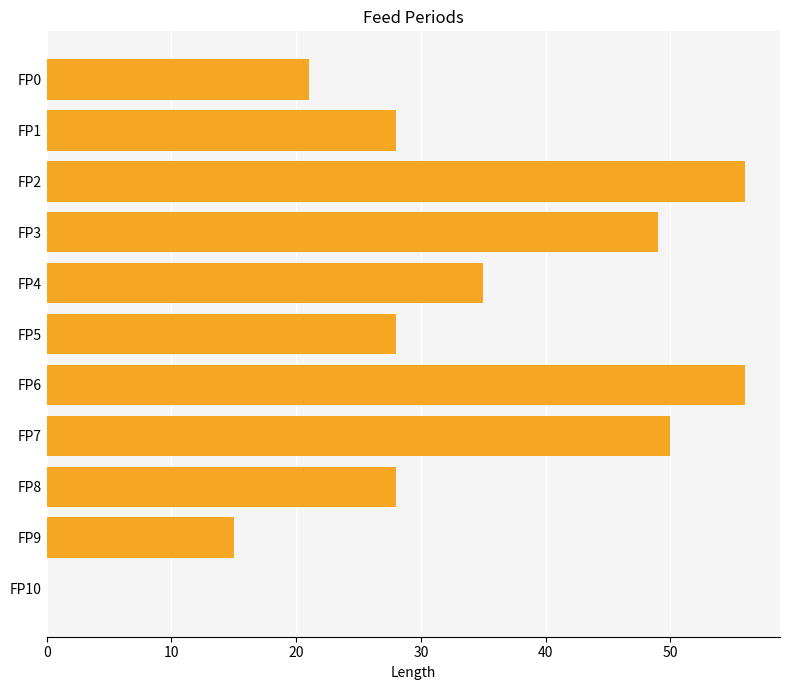

Read the value at FP6.

56